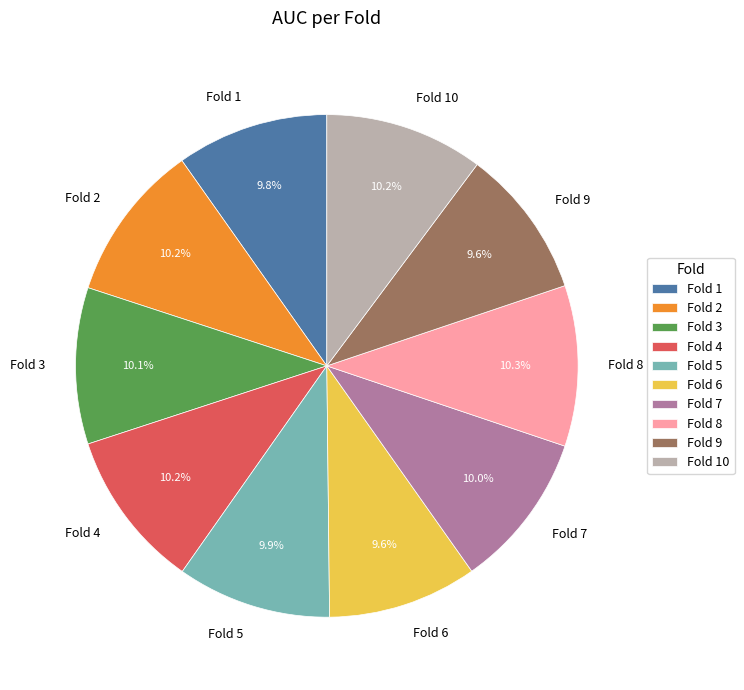

Does Fold 8 represent more than half of the total?

No